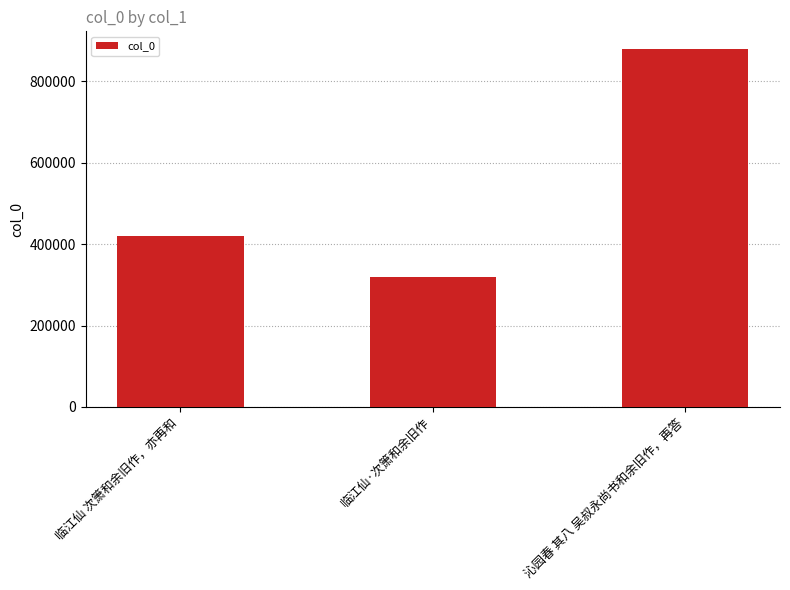

How many values are between 319132 and 879093?

3